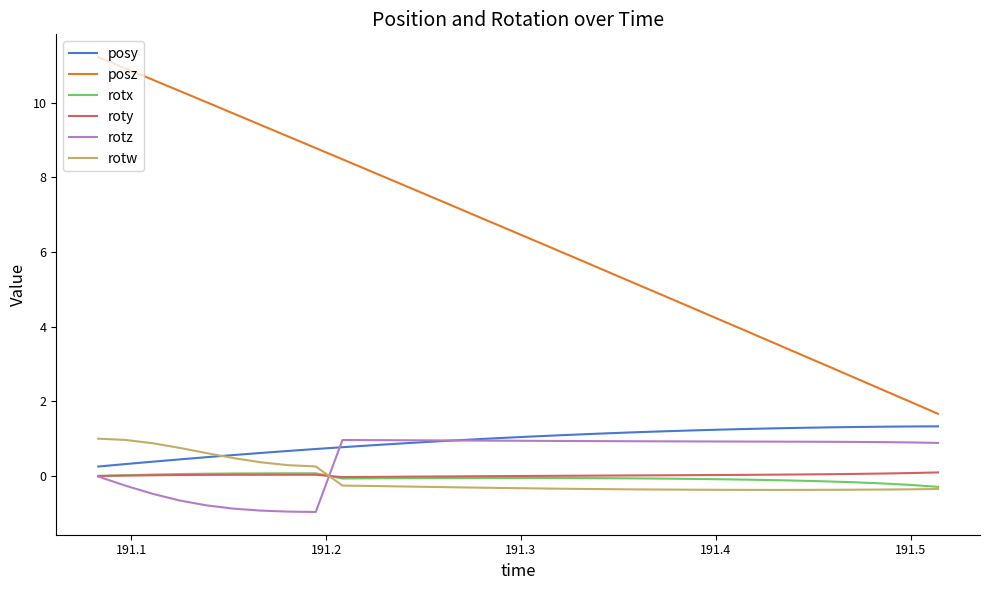

Which series has the largest total across all categories?

posz